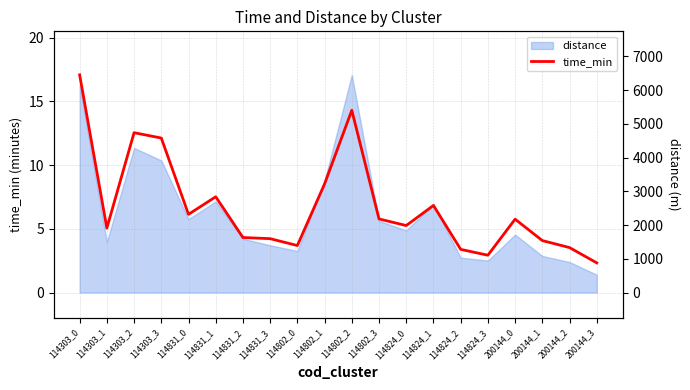

The value at 114824_3 is 2.9. True or false?

True